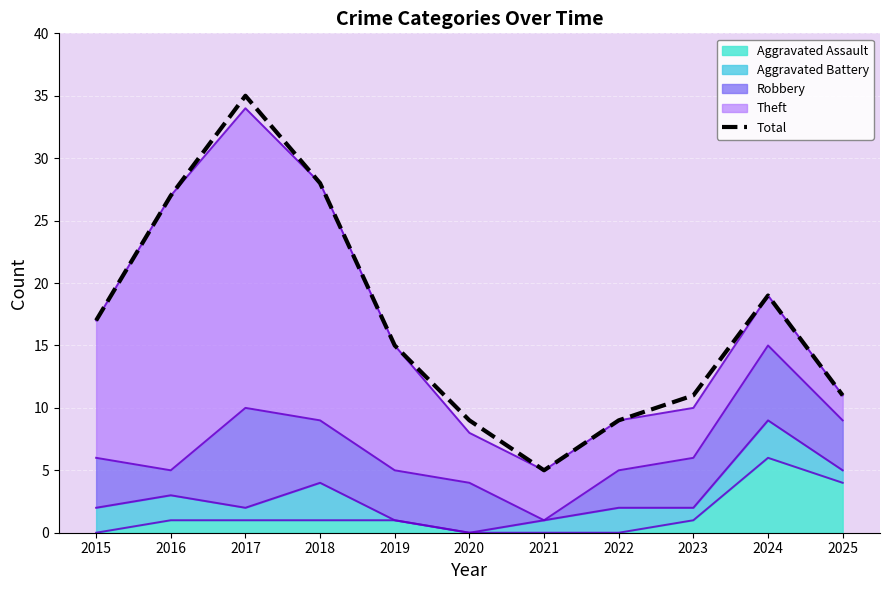

At which label is the value closest to 20?

2024